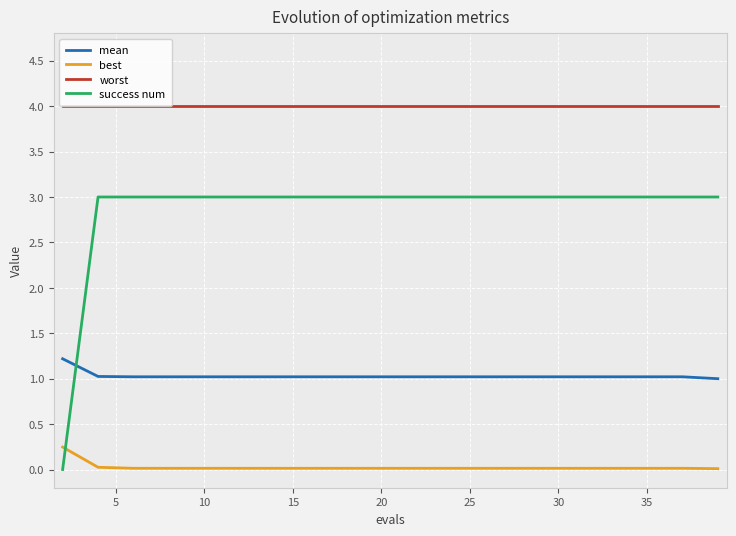

Which series has the largest total across all categories?

worst